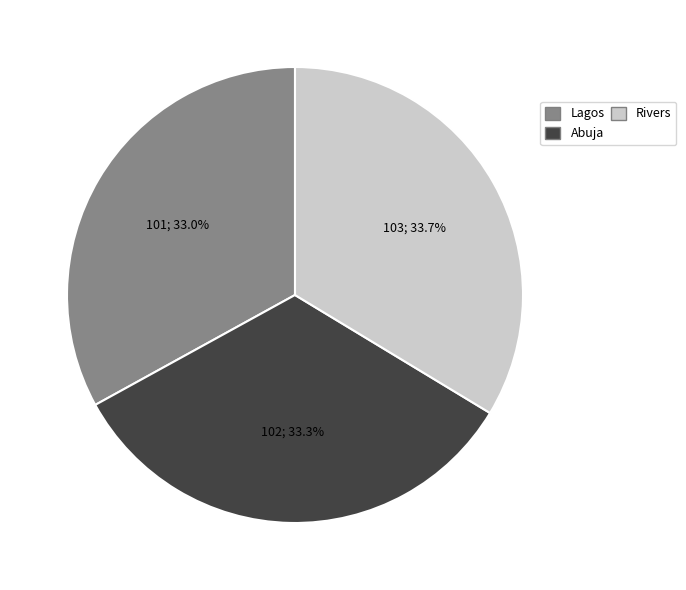

Does Rivers represent more than half of the total?

No